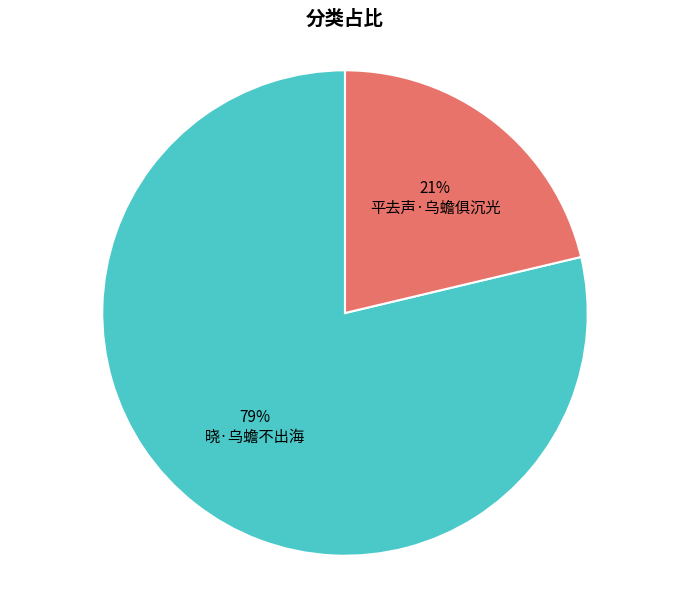

To the nearest percent, what is the average slice percentage?

50%